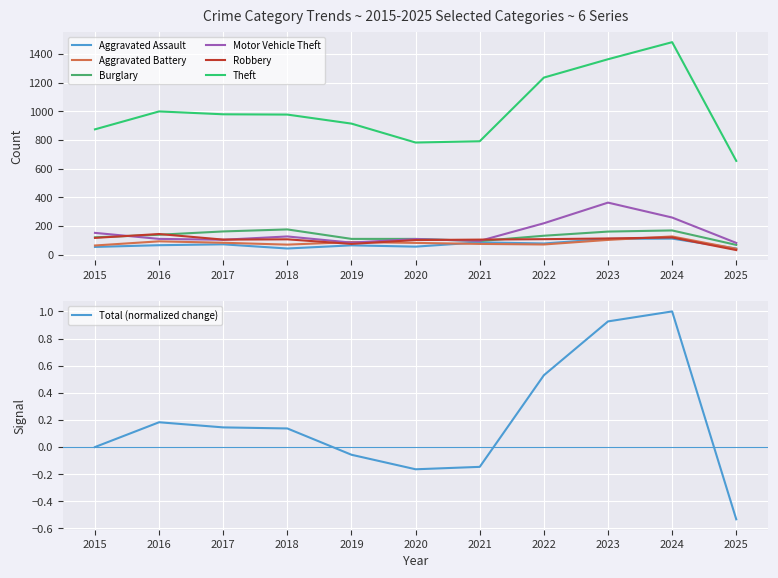

At which category does Motor Vehicle Theft reach its first local valley?

2017